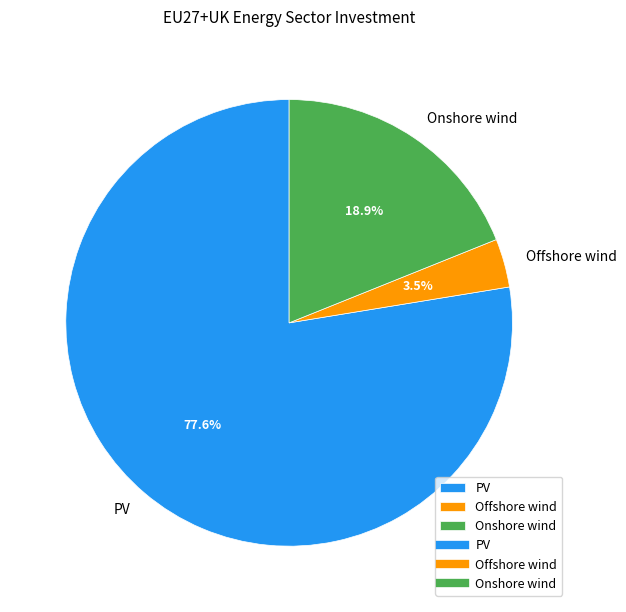

To the nearest percent, what is the average slice percentage?

33%